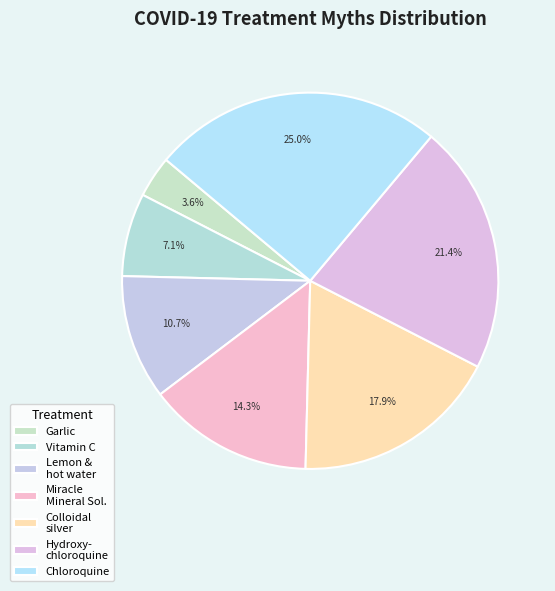

Count the number of slices in the pie.

7